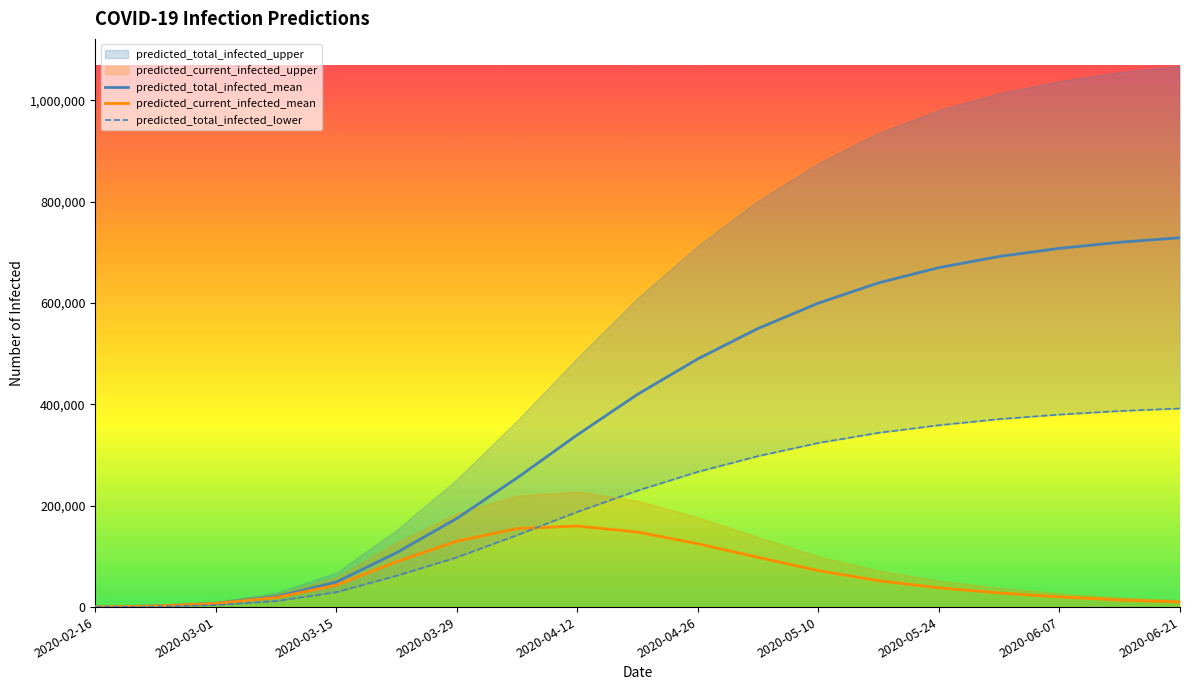

How many lines are shown in the chart?

3